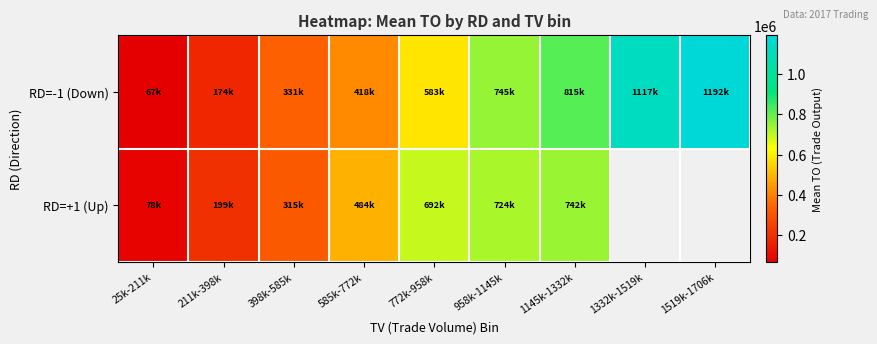

Is it true that RD=-1 (Down) equals 794068.6 at 772k-958k?

False